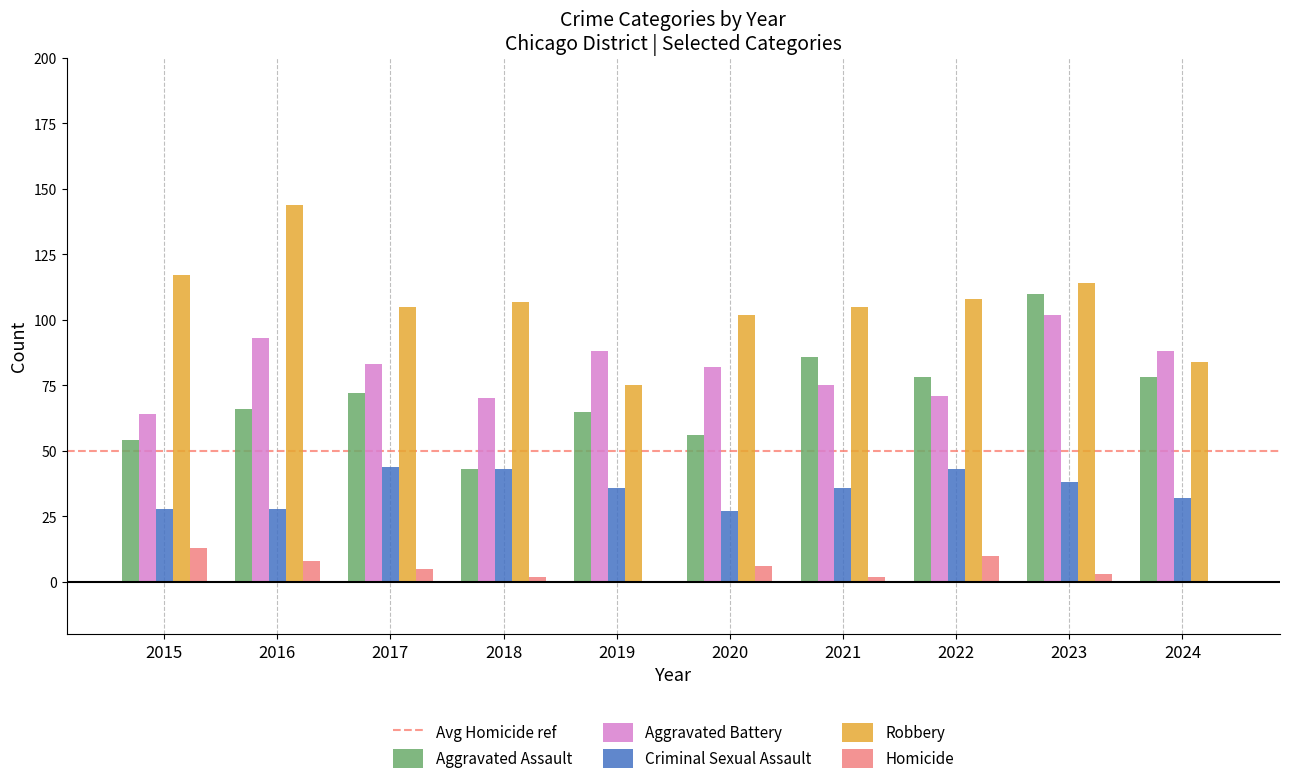

What is the spread (max minus min) of values at 2023?

111